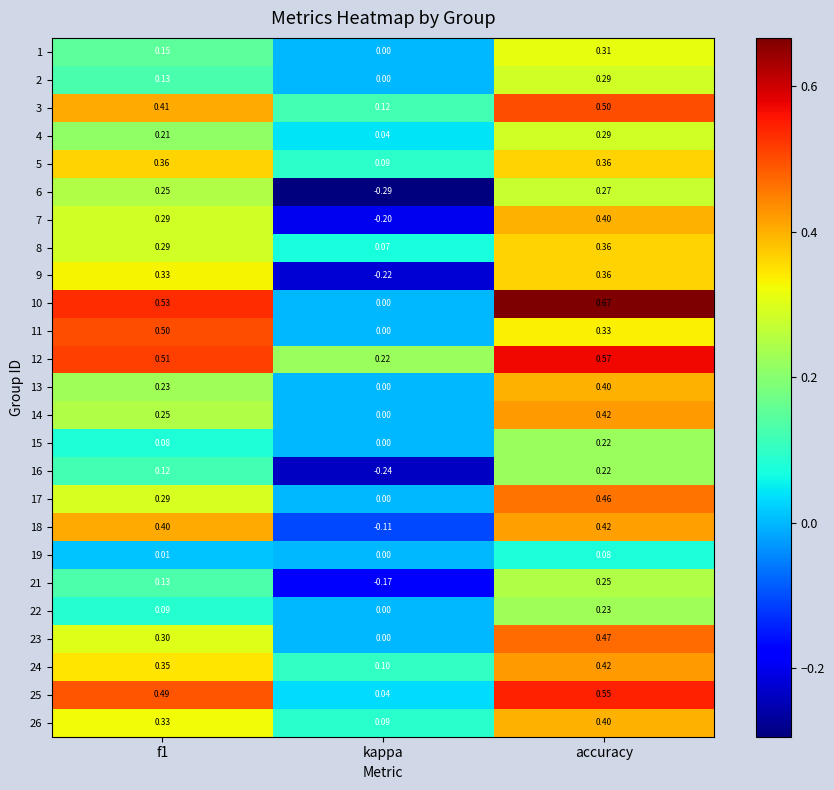

At which category is the sum across all series the highest?

accuracy